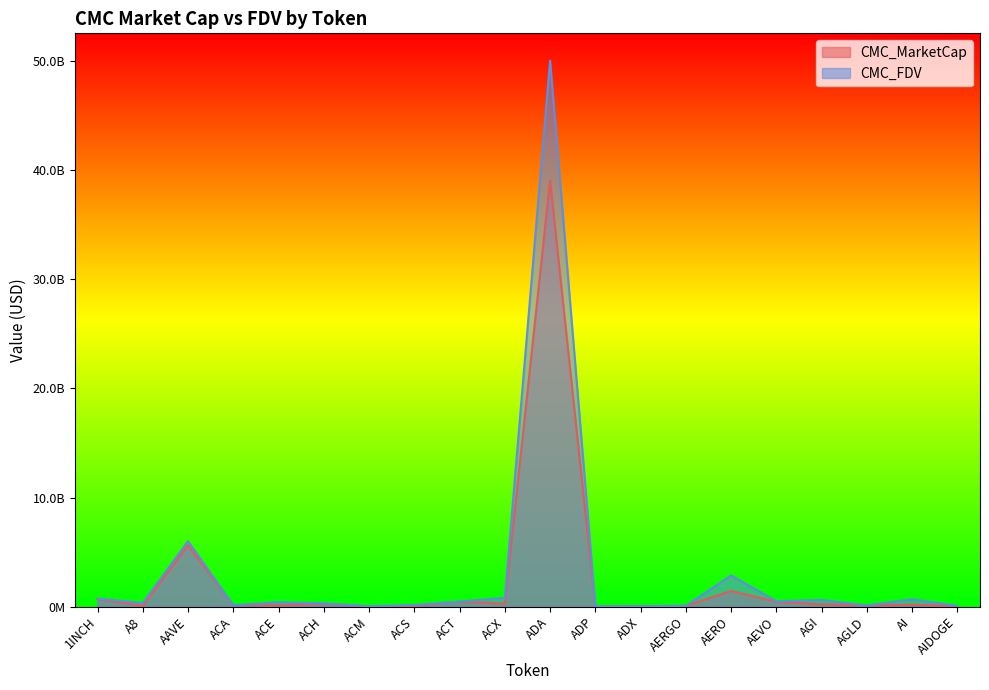

What is the value of the CMC_FDV point at the 10th from the left?

804019398.1